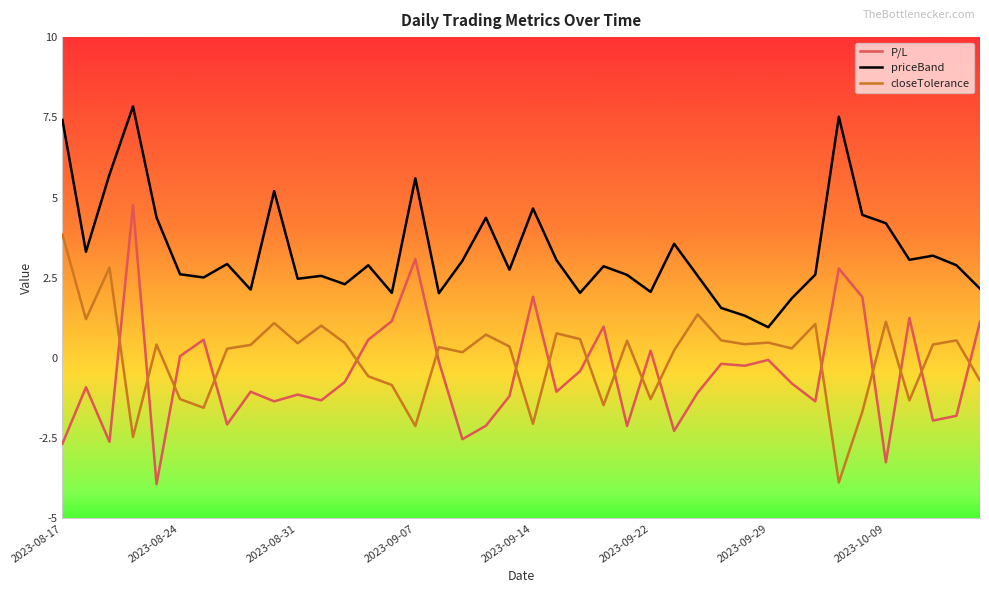

What is the highest value of the P/L series?

4.8